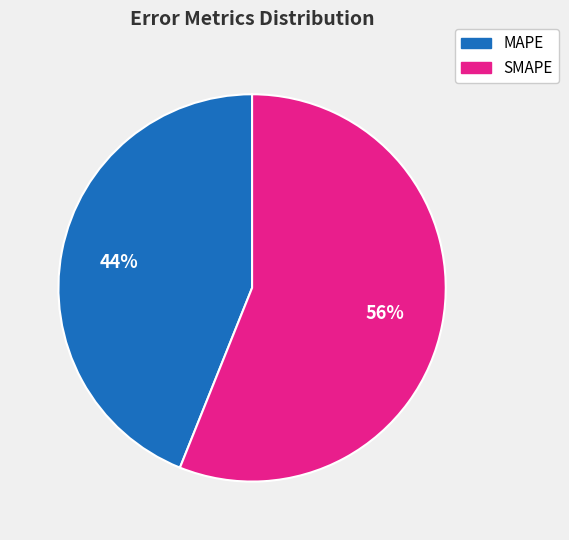

What is the ratio of the value at SMAPE to the value at MAPE?

1.3